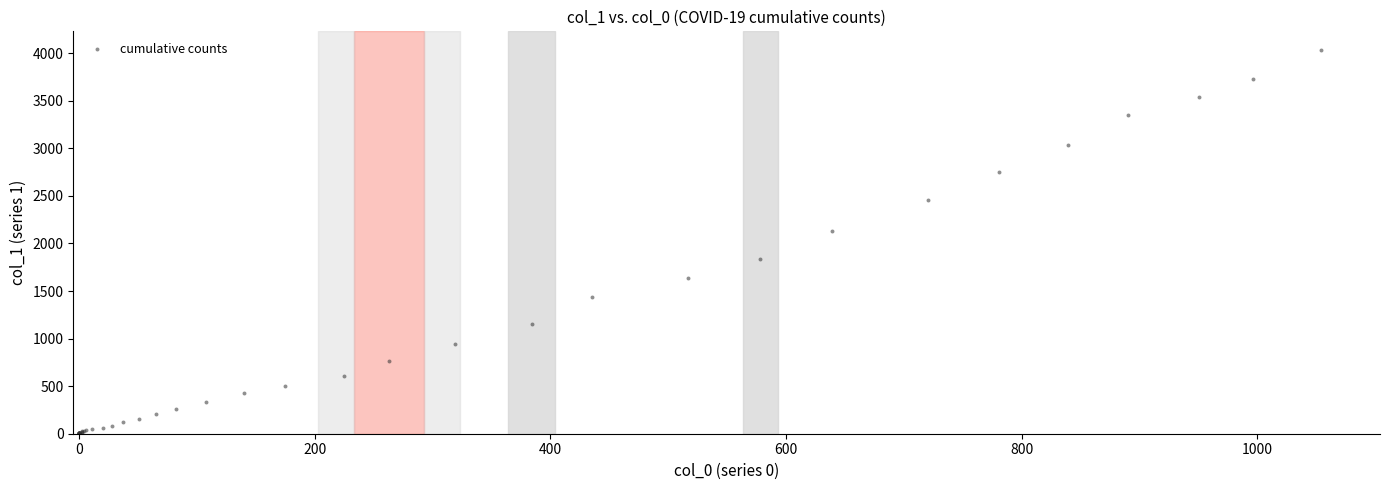

What Y value in the scatter plot is closest to 2015?

2131